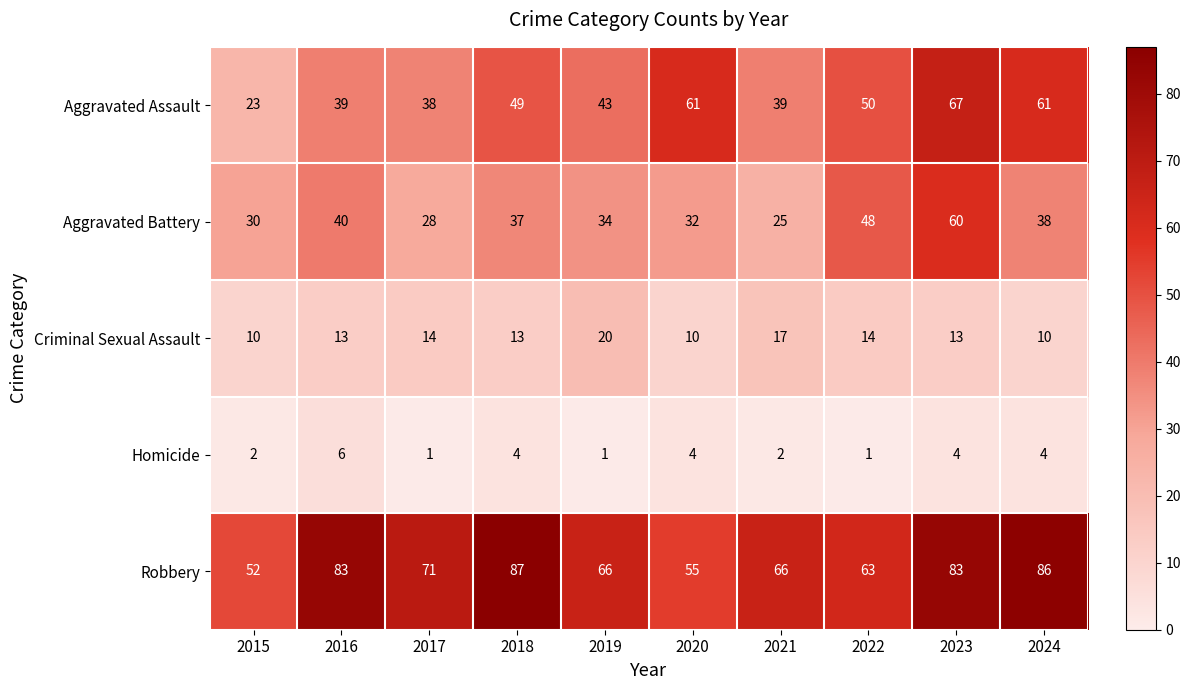

Which series has the largest total across all categories?

Robbery